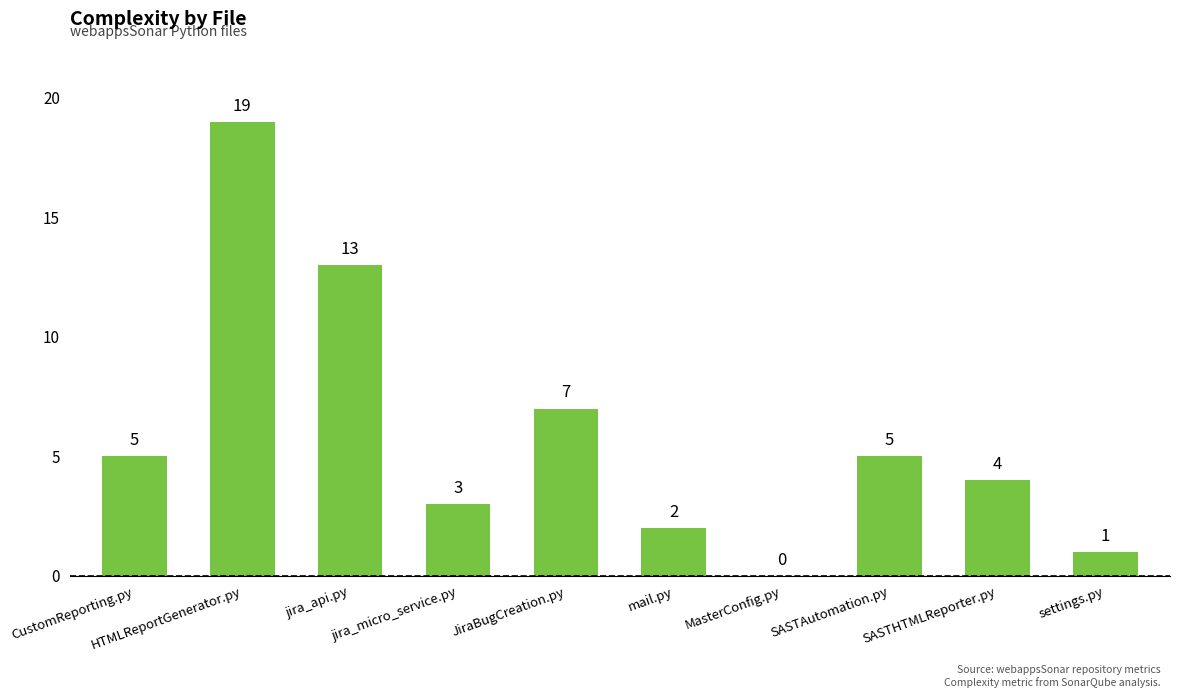

Count the number of data series in this chart.

1